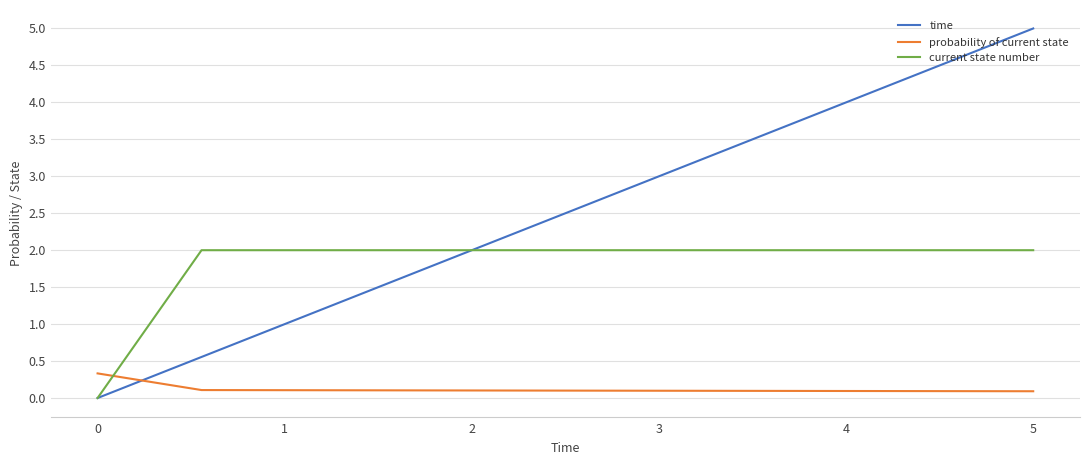

What is the difference between the maximum and second lowest values in the probability of current state series?

0.2